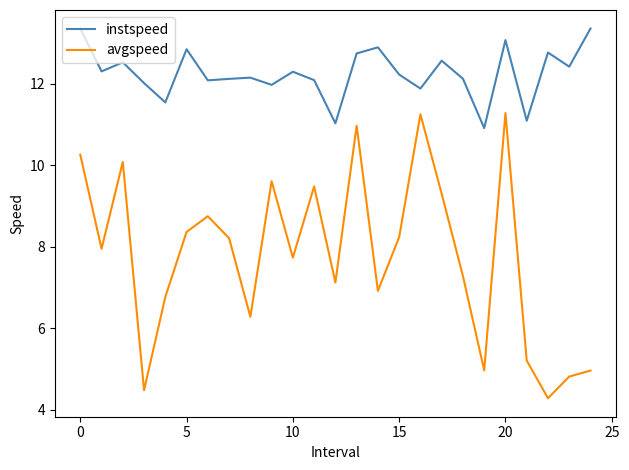

What are all the series names shown in the legend?

instspeed, avgspeed